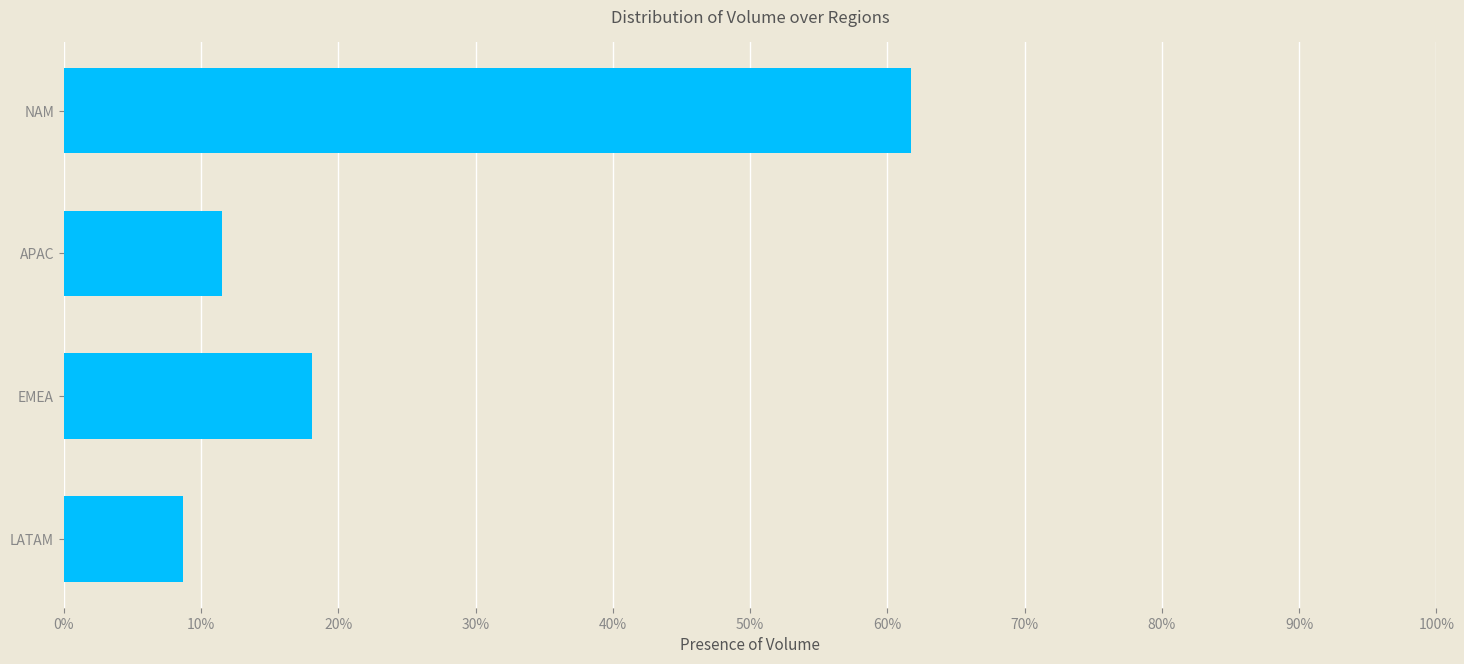

Which category has the lowest value across all series?

LATAM